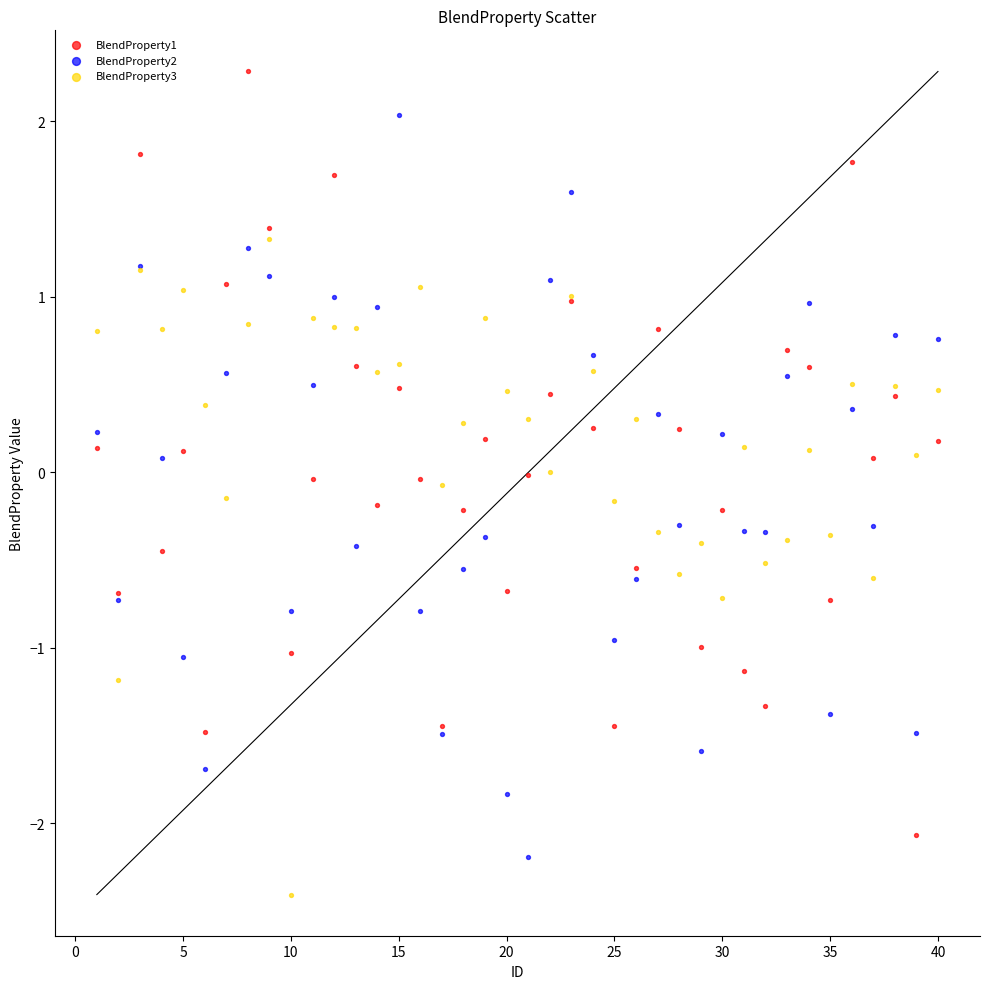

Which series reaches the maximum Y coordinate?

BlendProperty1